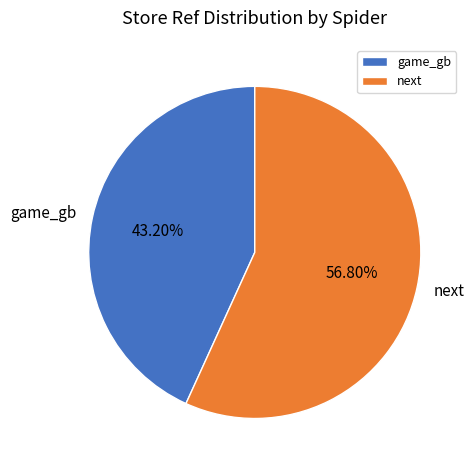

How much of the chart is everything except next?

43.2%